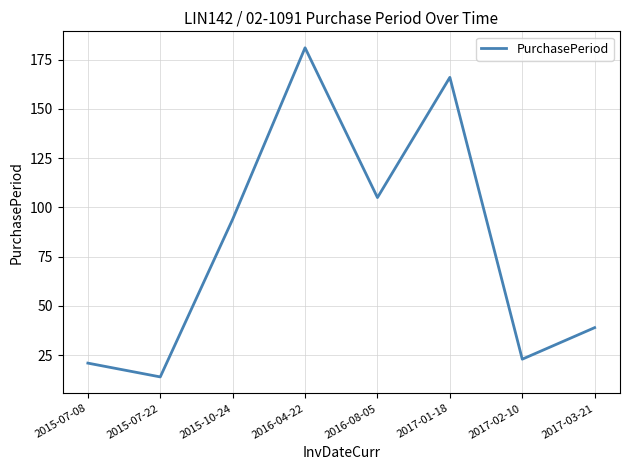

What position from the left is 2017-01-18?

6